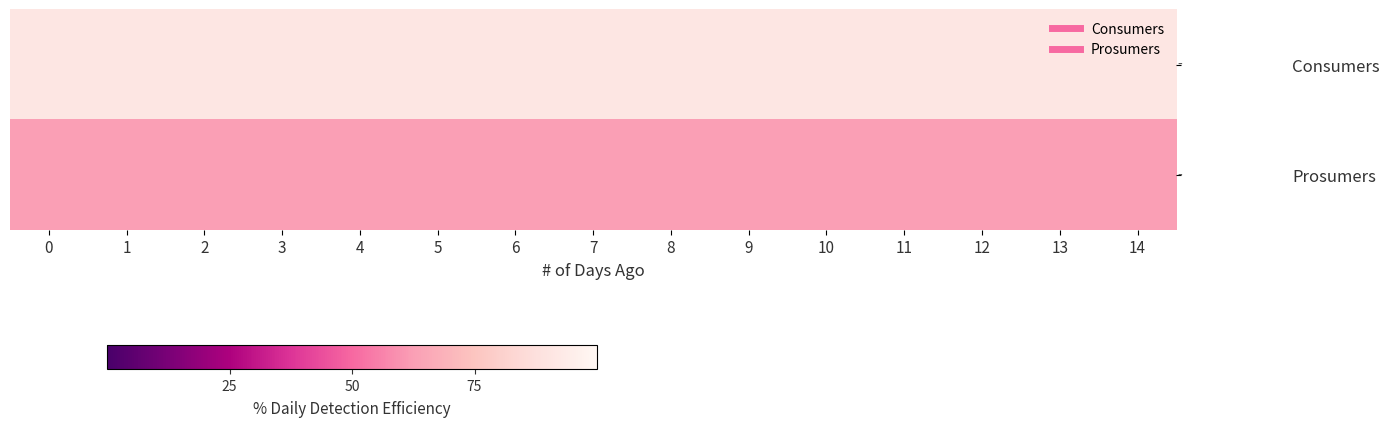

At 13, list the series in order from smallest to largest.

Prosumers, Consumers